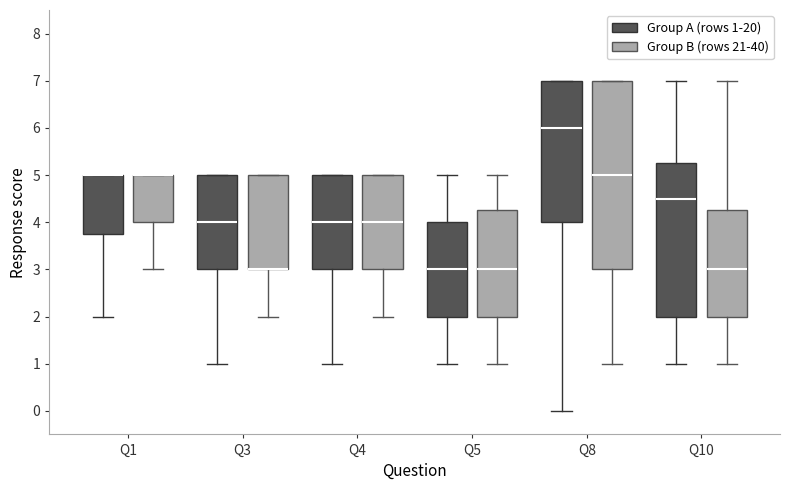

Which box is the tallest, from its lower edge to its upper edge?

Q8 (Group B (rows 21-40))